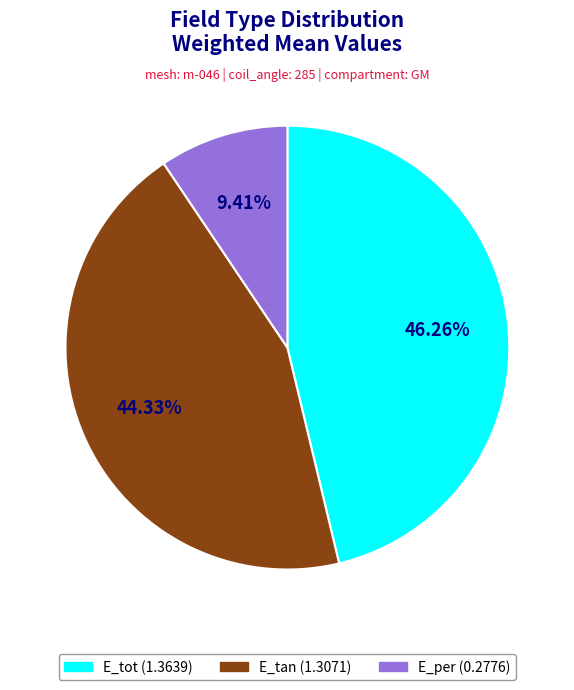

How many segments does this pie chart have?

3